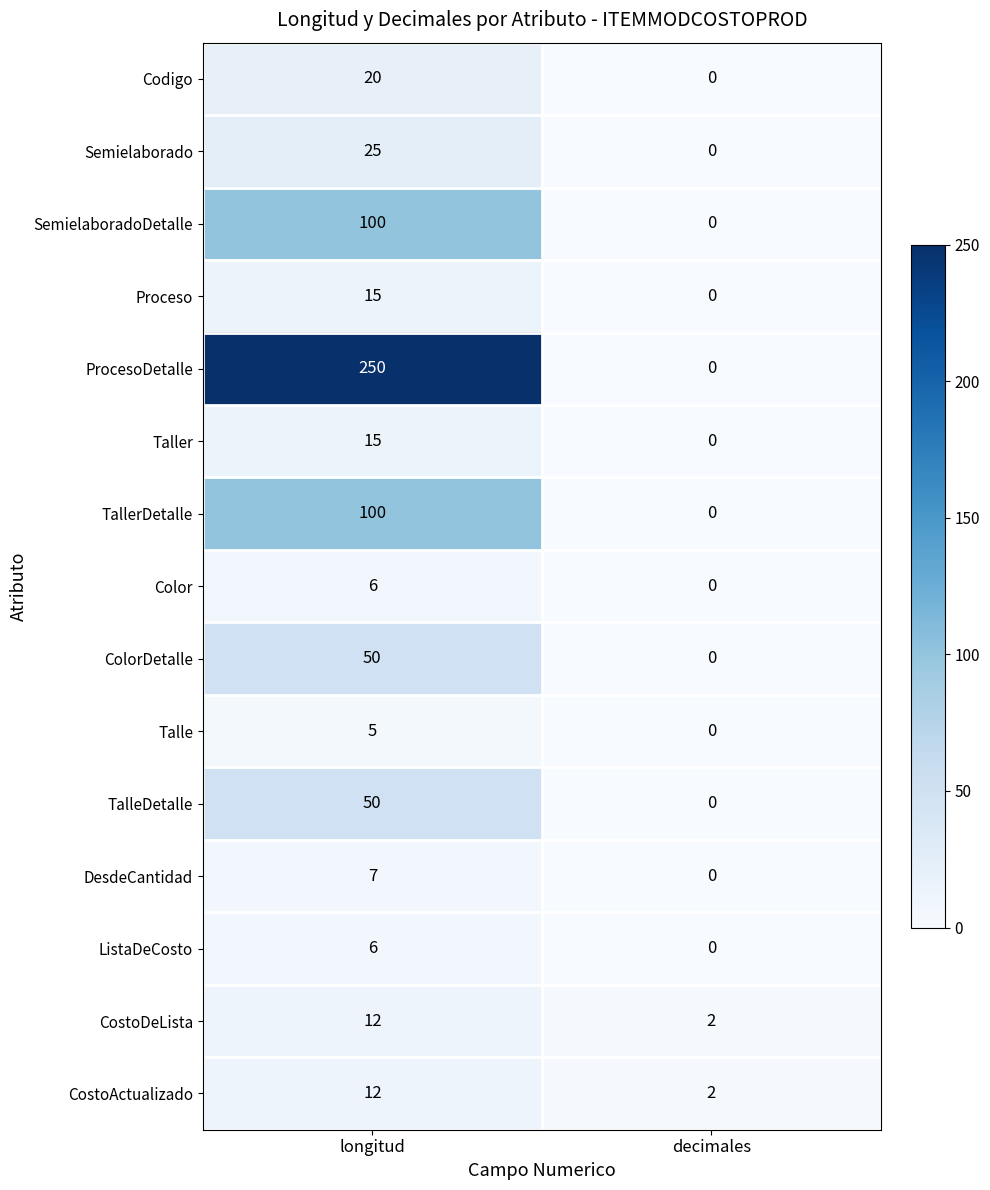

Which series has the widest spread of values?

ProcesoDetalle